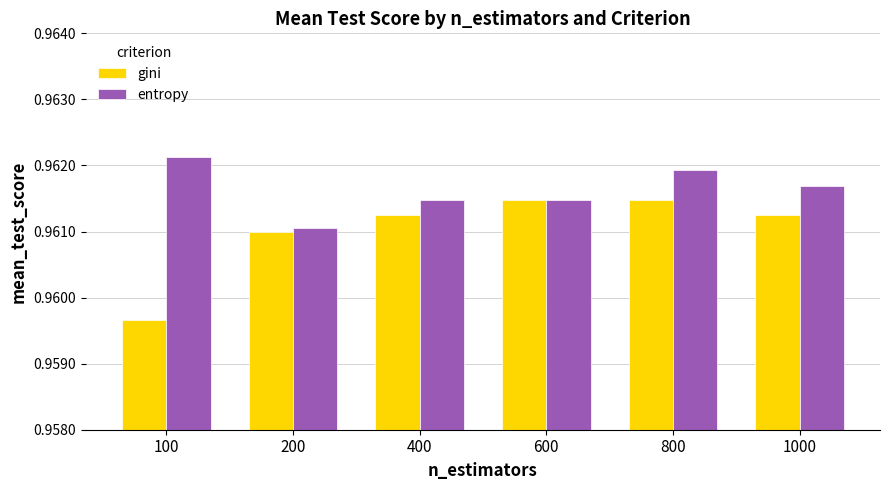

At which category is the sum across all series the highest?

800